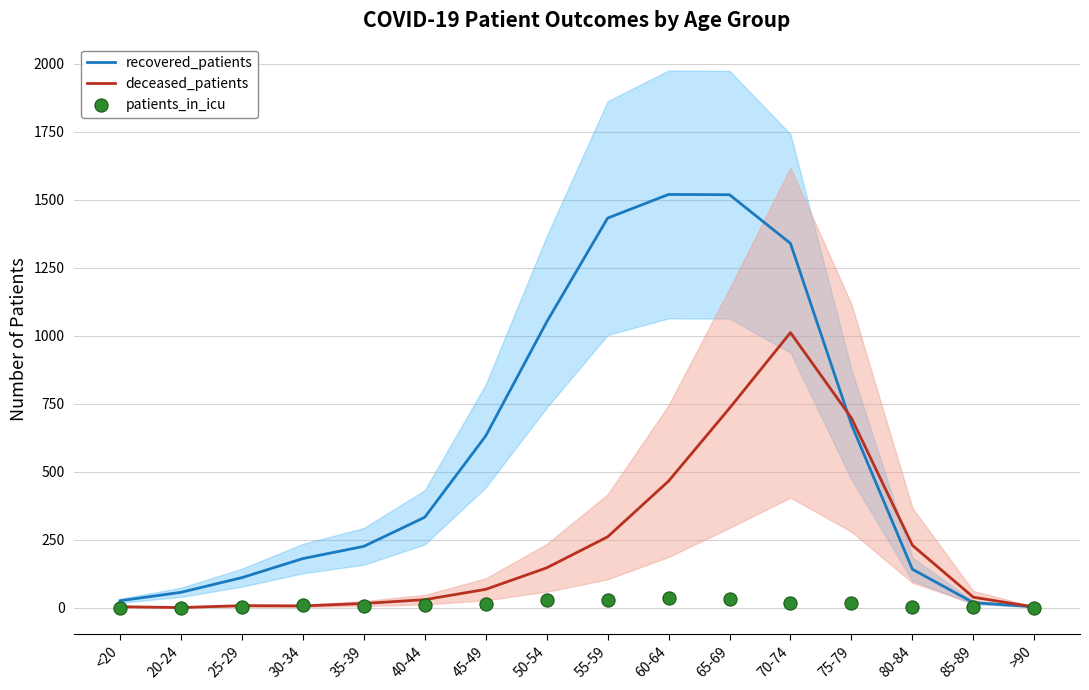

What are all the series names shown in the legend?

recovered_patients, deceased_patients, patients_in_icu